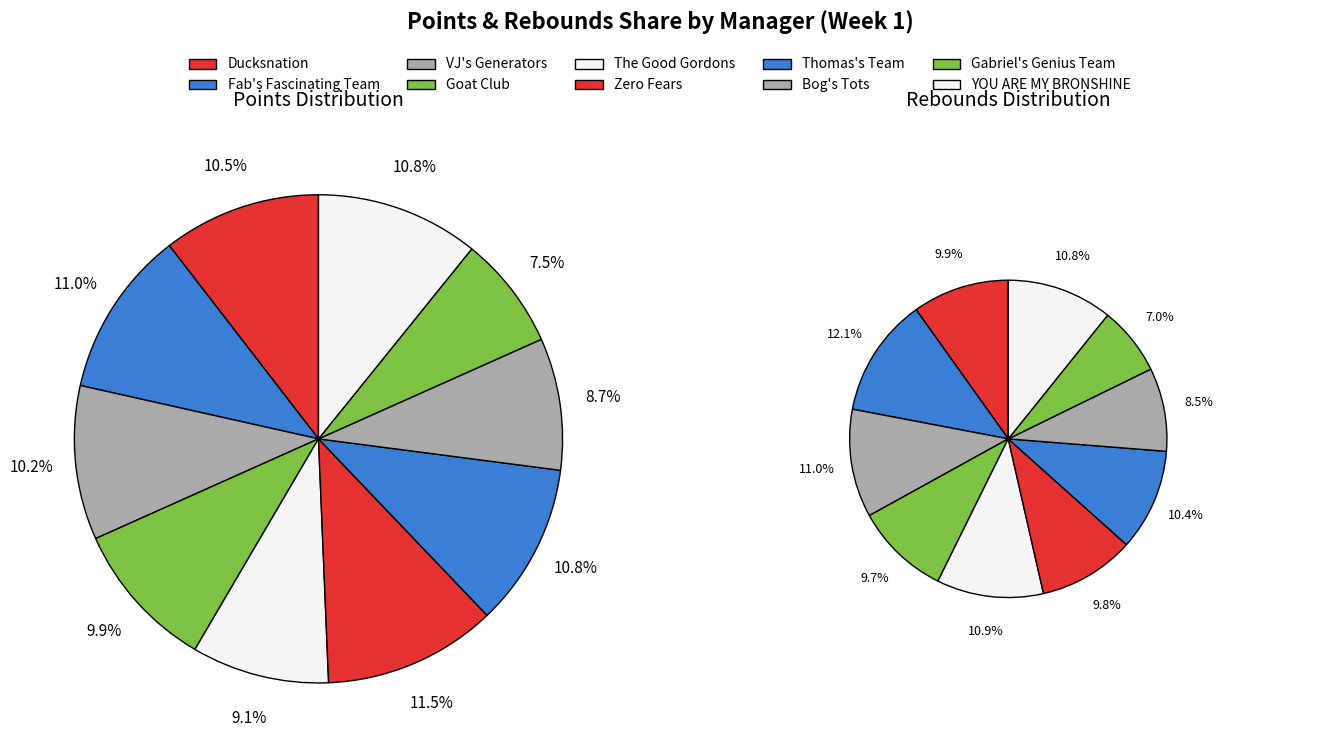

Combined, do Goat Club and Thomas's Team account for over 50%?

No